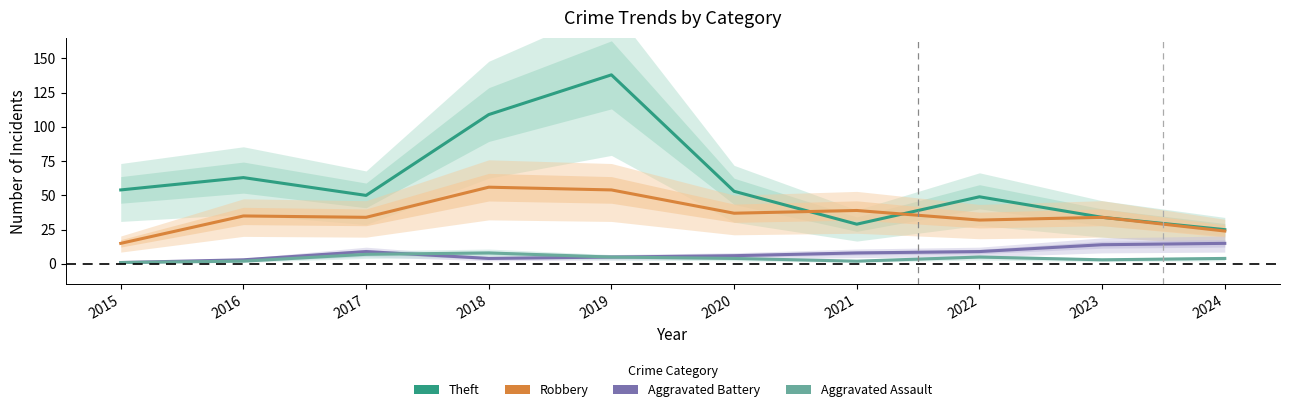

What is the difference between the highest and lowest values at 2023?

31